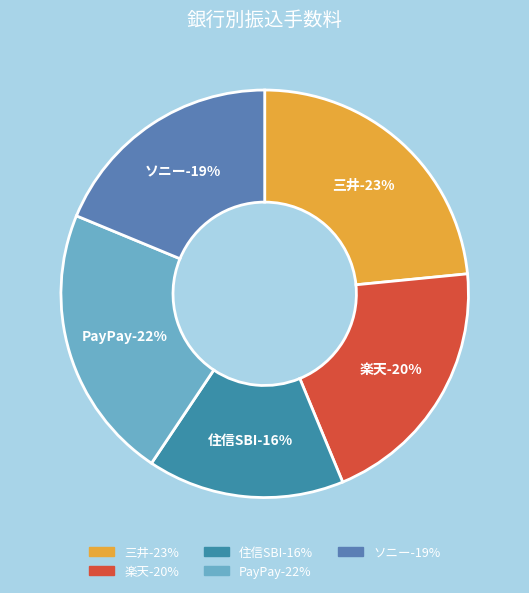

Does 住信SBI account for over 50% of the chart?

No